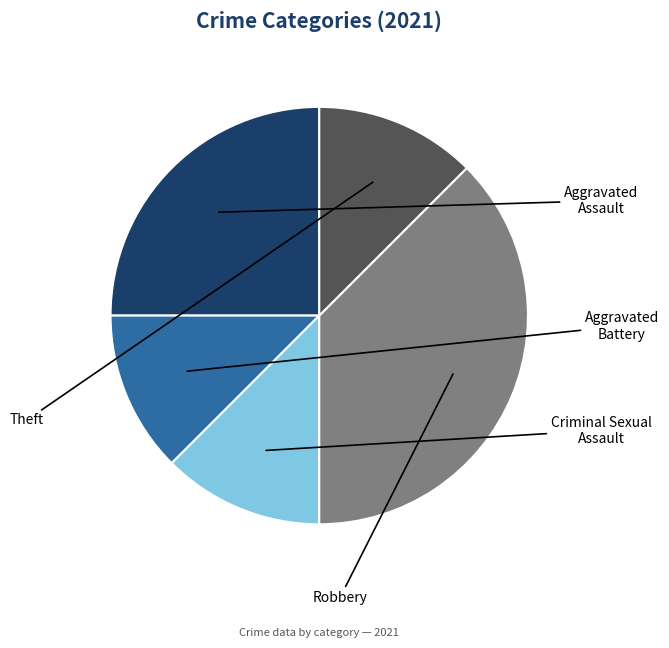

How many segments does this pie chart have?

5